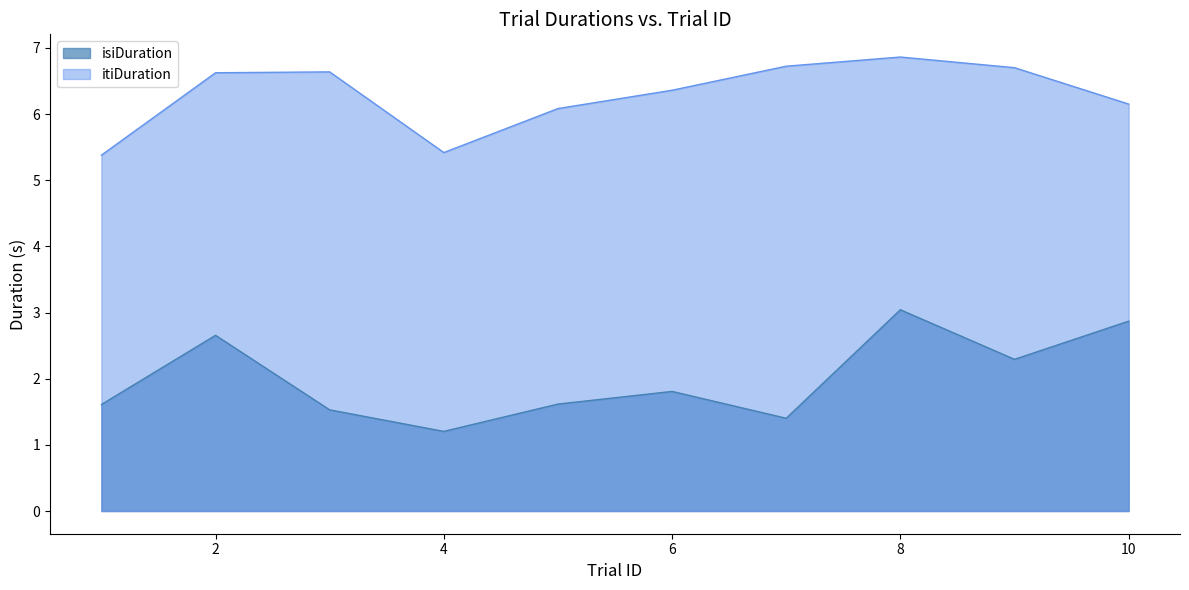

Rank the categories by isiDuration value from lowest to highest.

4, 7, 3, 1, 5, 6, 9, 2, 10, 8